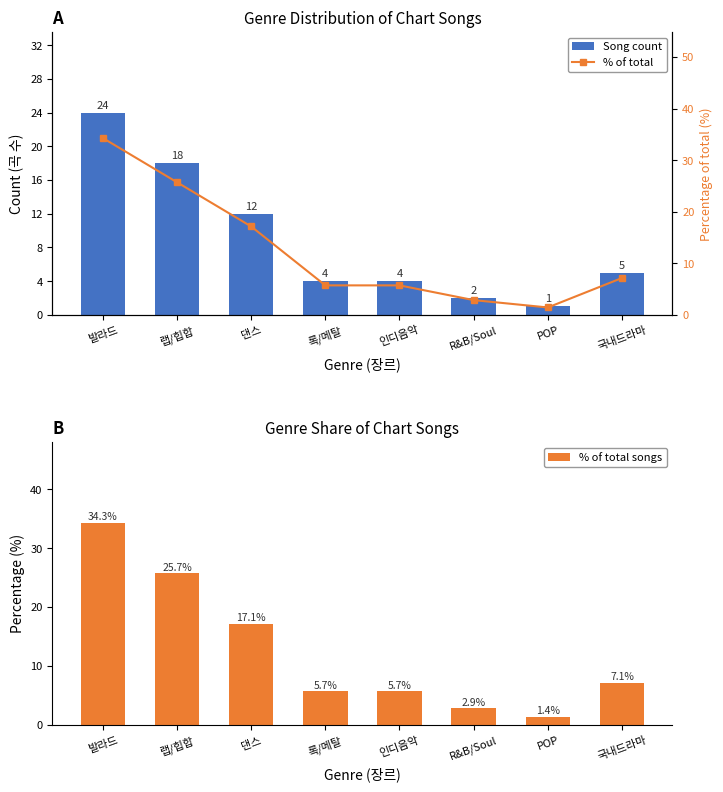

True or false: % of total songs has a value of 7.1 at 국내드라마.

True